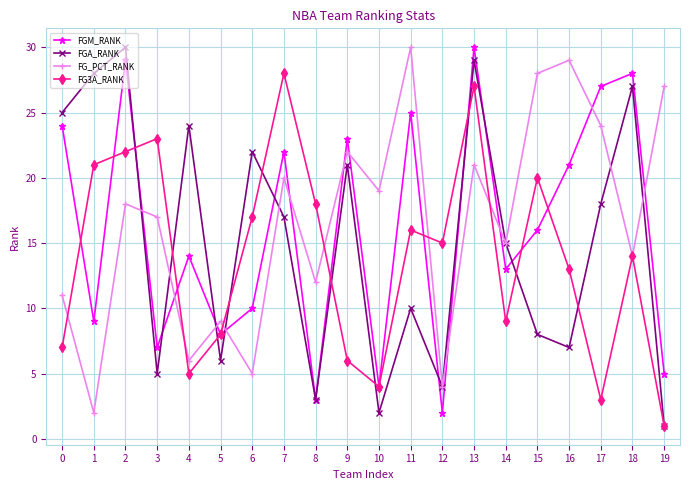

How many data points in FGM_RANK are less than 16?

10